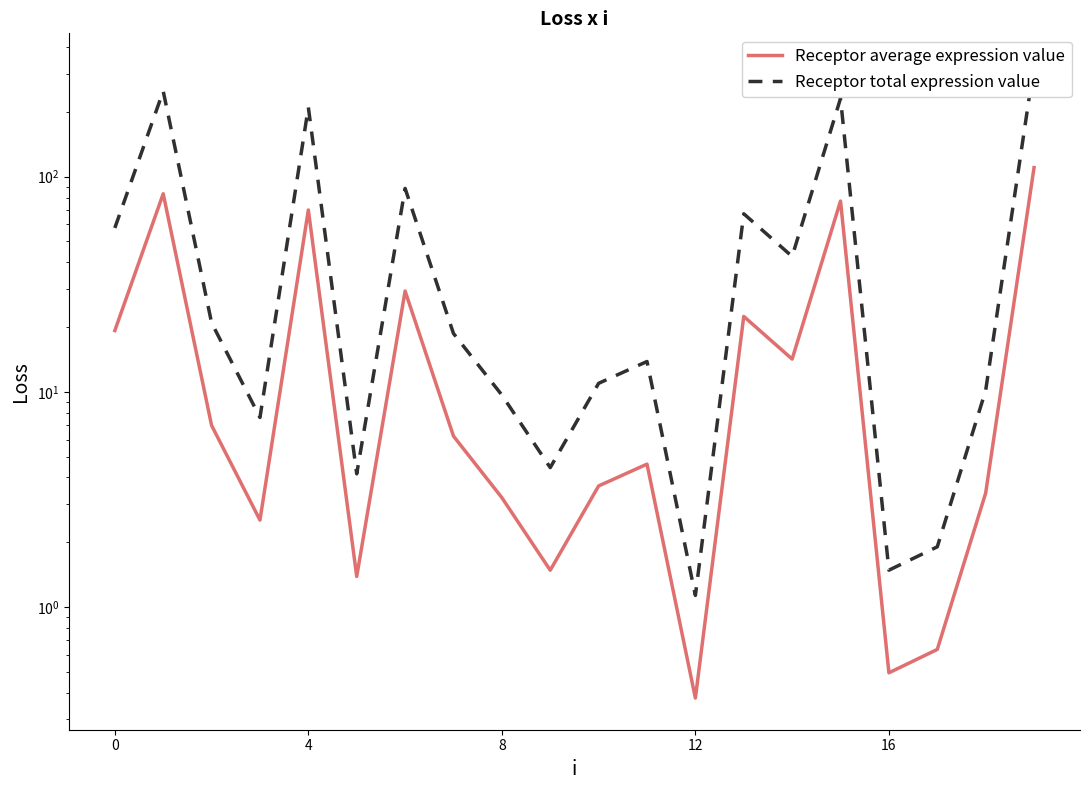

What is the difference between the Receptor average expression value values at 16 and 5?

0.9